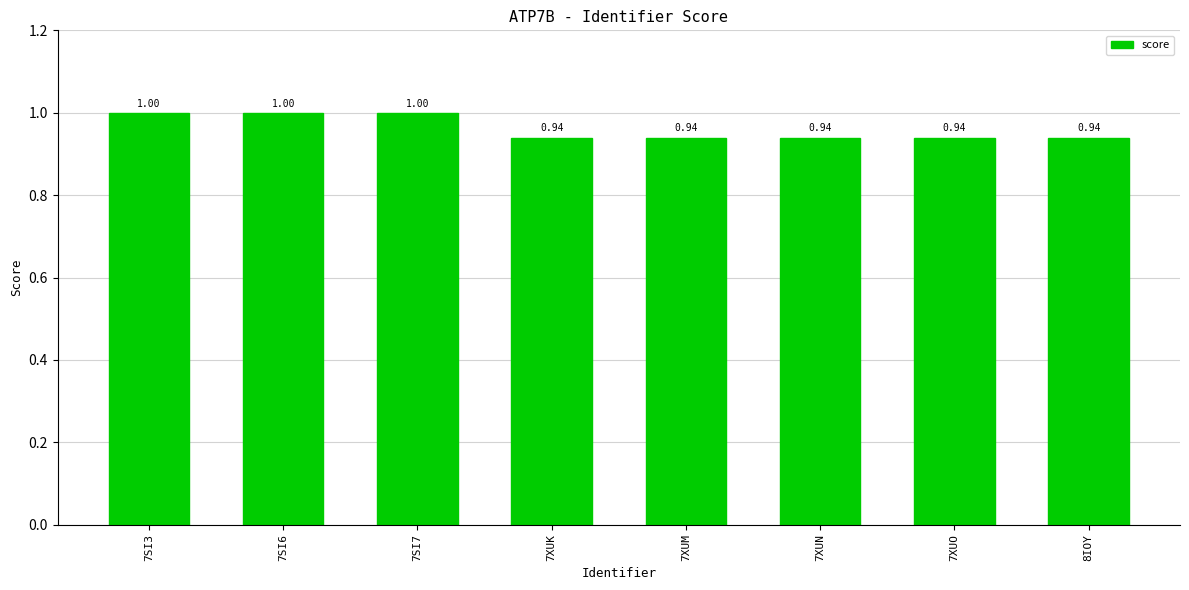

True or false: the data shows 1.6 at 7XUN.

False